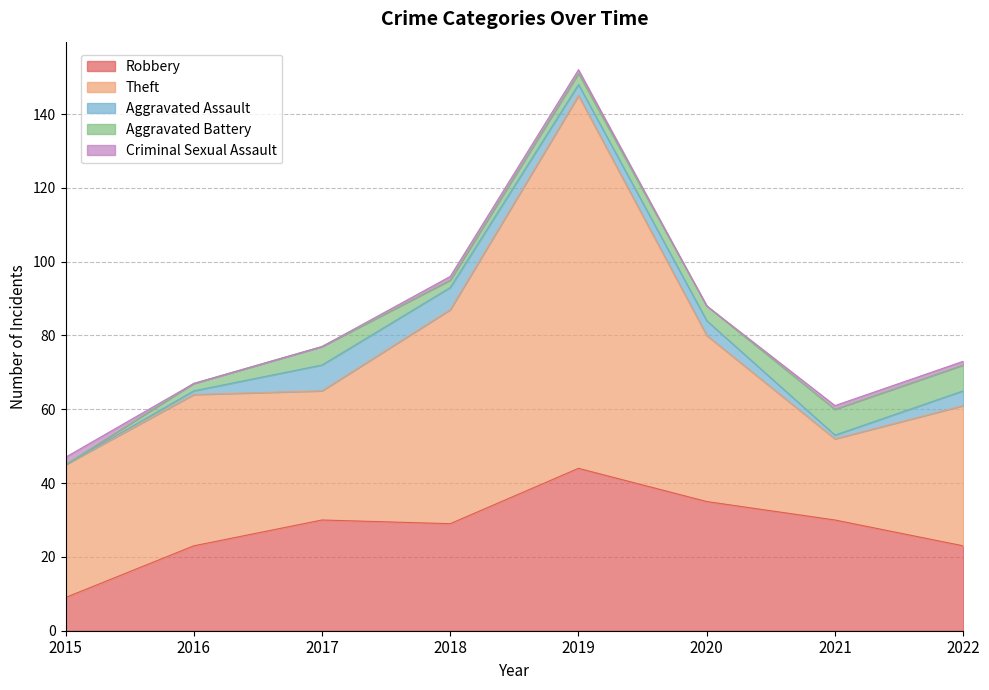

Reading right to left, list all the values displayed in this chart.

Robbery: 2022=23	2021=30	2020=35	2019=44	2018=29	2017=30	2016=23	2015=9
Theft: 2022=38	2021=22	2020=45	2019=101	2018=58	2017=35	2016=41	2015=36
Aggravated Assault: 2022=4	2021=1	2020=4	2019=3	2018=6	2017=7	2016=1	2015=0
Aggravated Battery: 2022=7	2021=7	2020=4	2019=3	2018=2	2017=5	2016=2	2015=0
Criminal Sexual Assault: 2022=1	2021=1	2020=0	2019=1	2018=1	2017=0	2016=0	2015=2